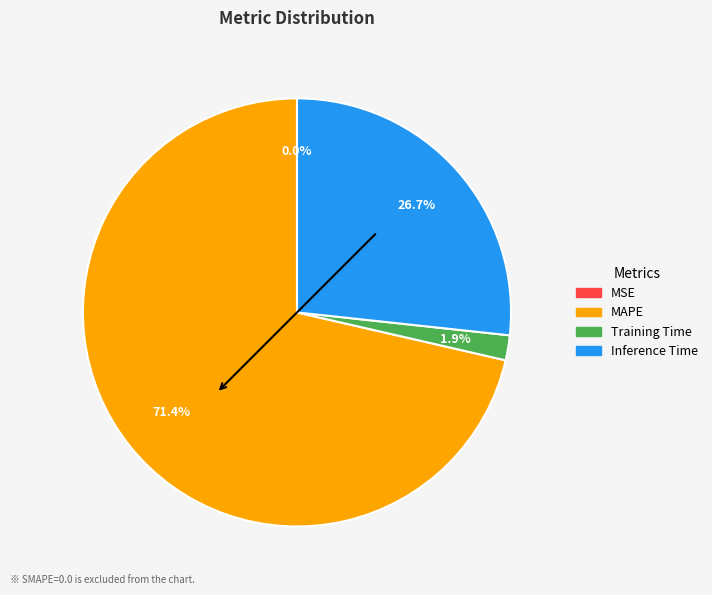

Does any single category account for the majority?

Yes